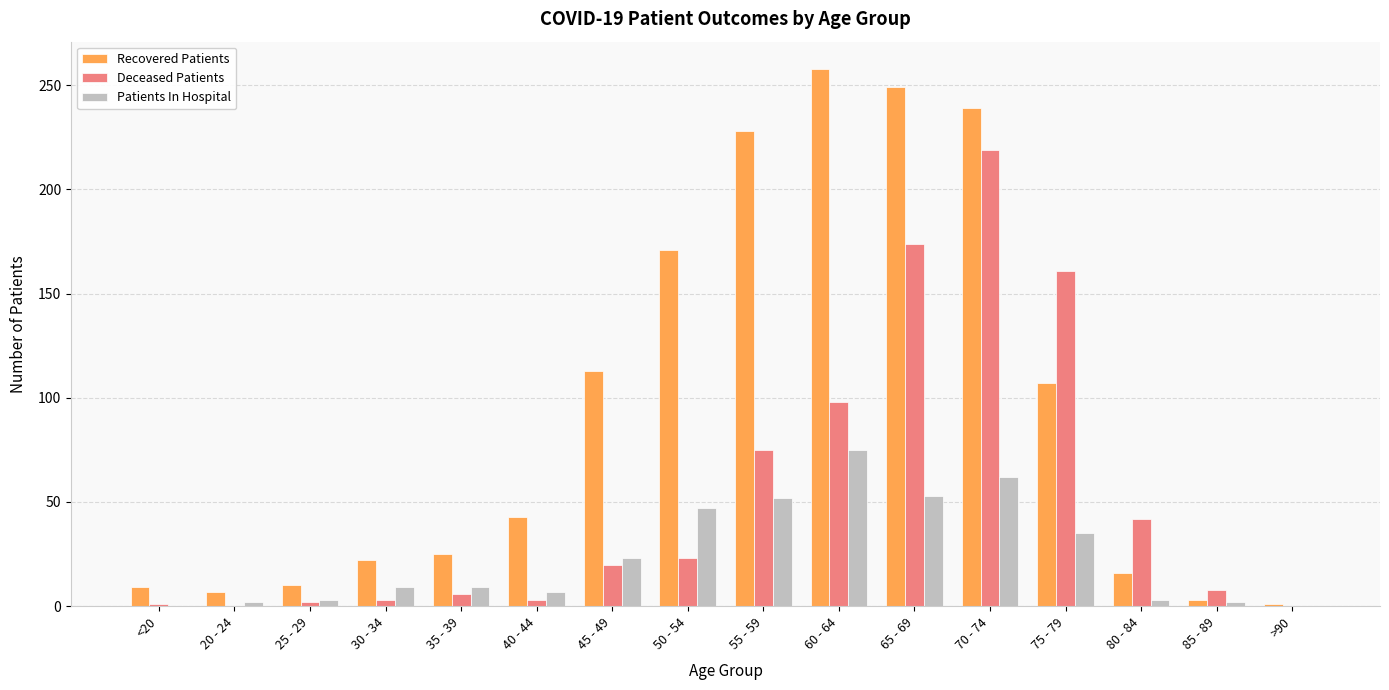

Is the value of Recovered Patients at <20 greater than the value of Patients In Hospital at 70 - 74?

No